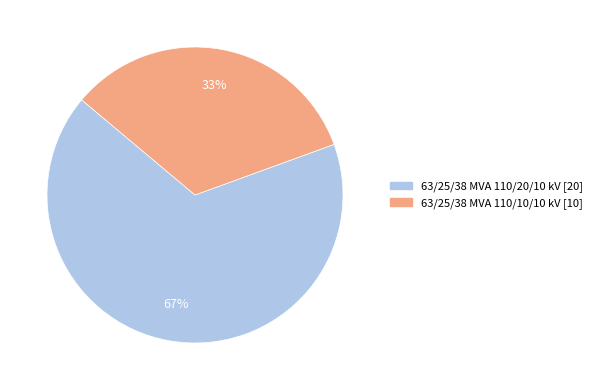

The 63/25/38 MVA 110/20/10 kV slice represents 76% of the pie. True or false?

False